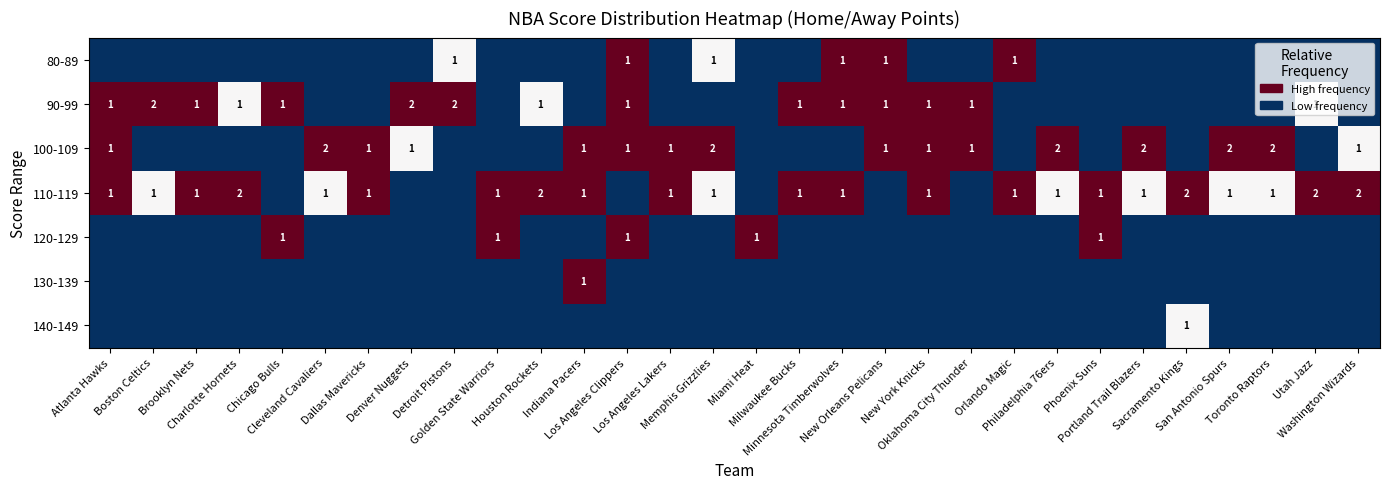

At which category is the sum across all series the highest?

Los Angeles Clippers